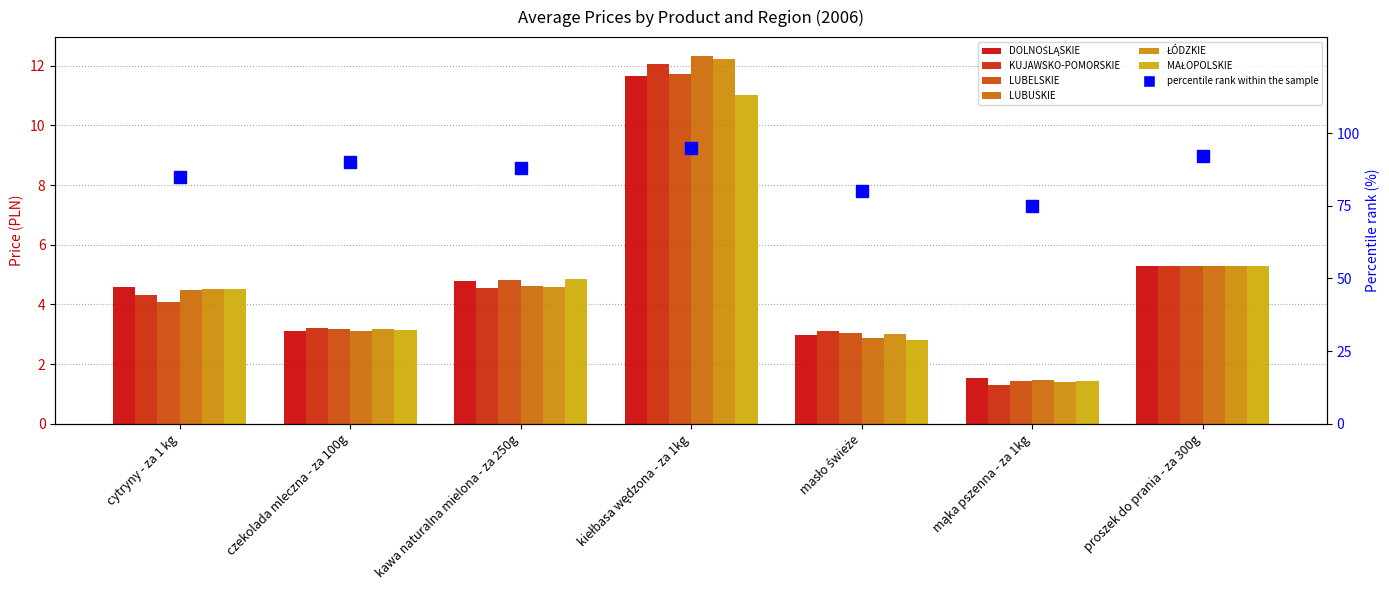

How many bars are there in total?

42